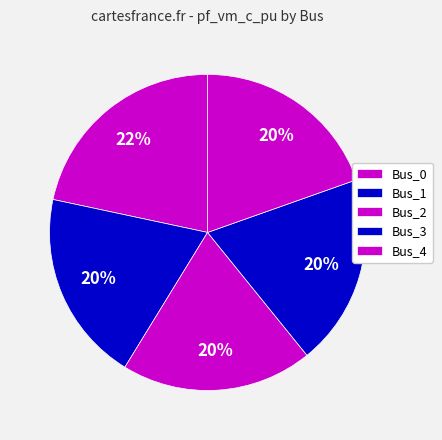

Is it true that Bus_3 is 13% of the pie?

False